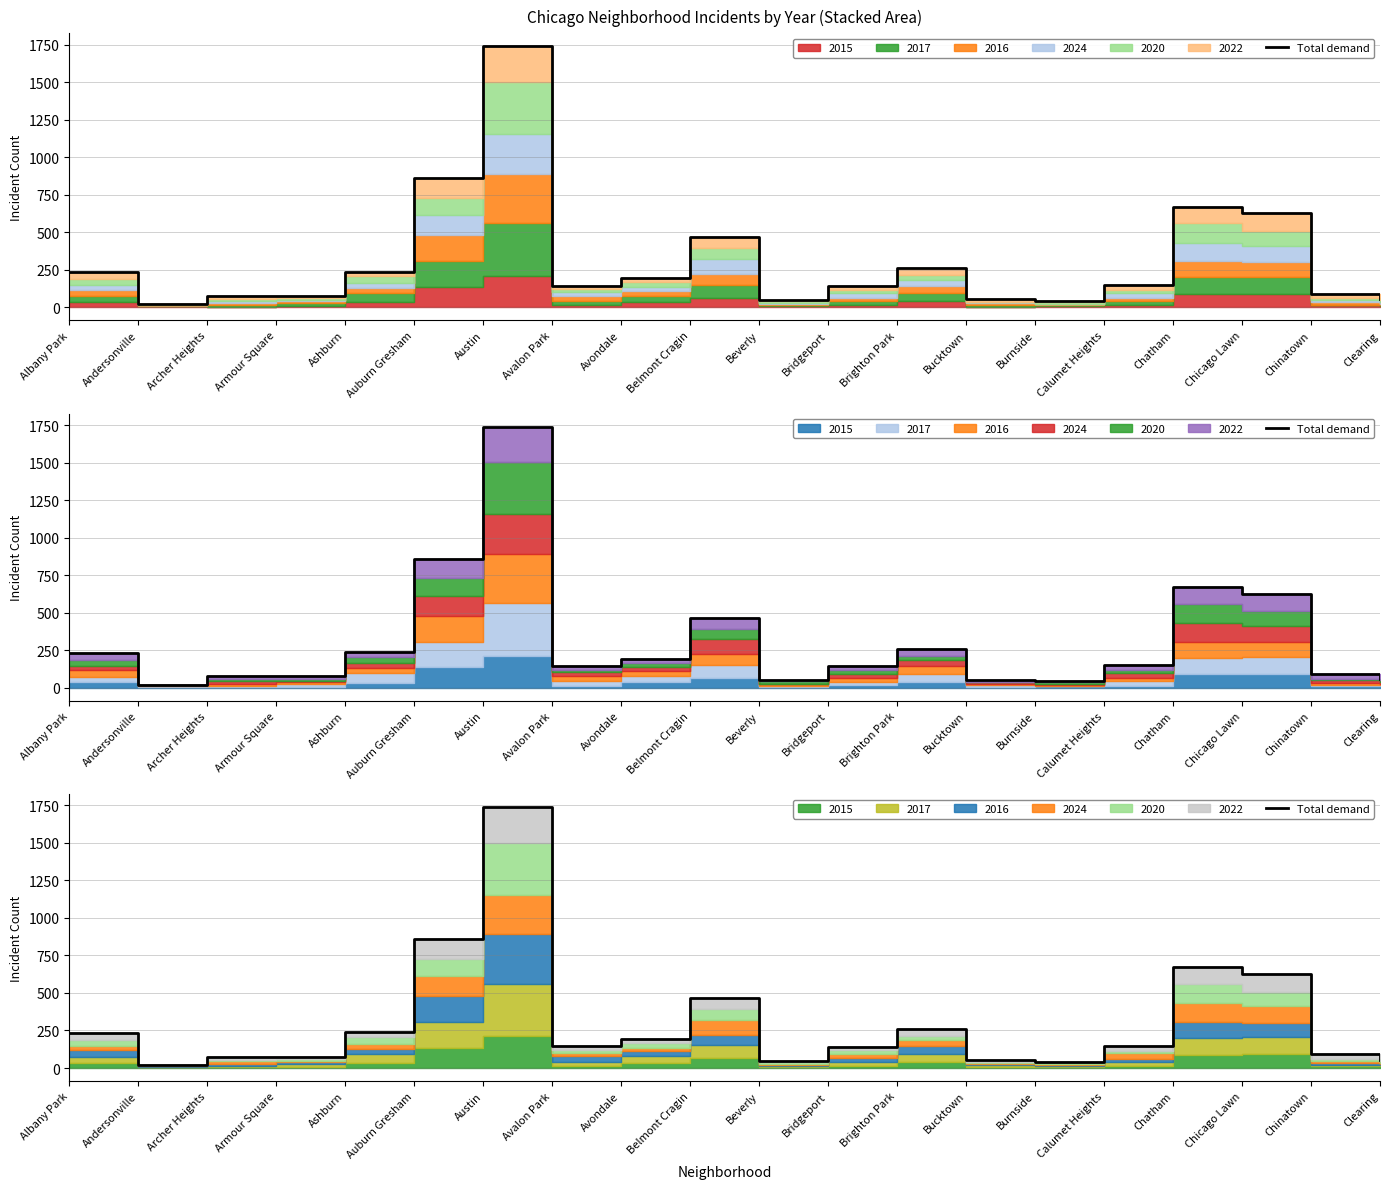

Where is the first local minimum?

Andersonville